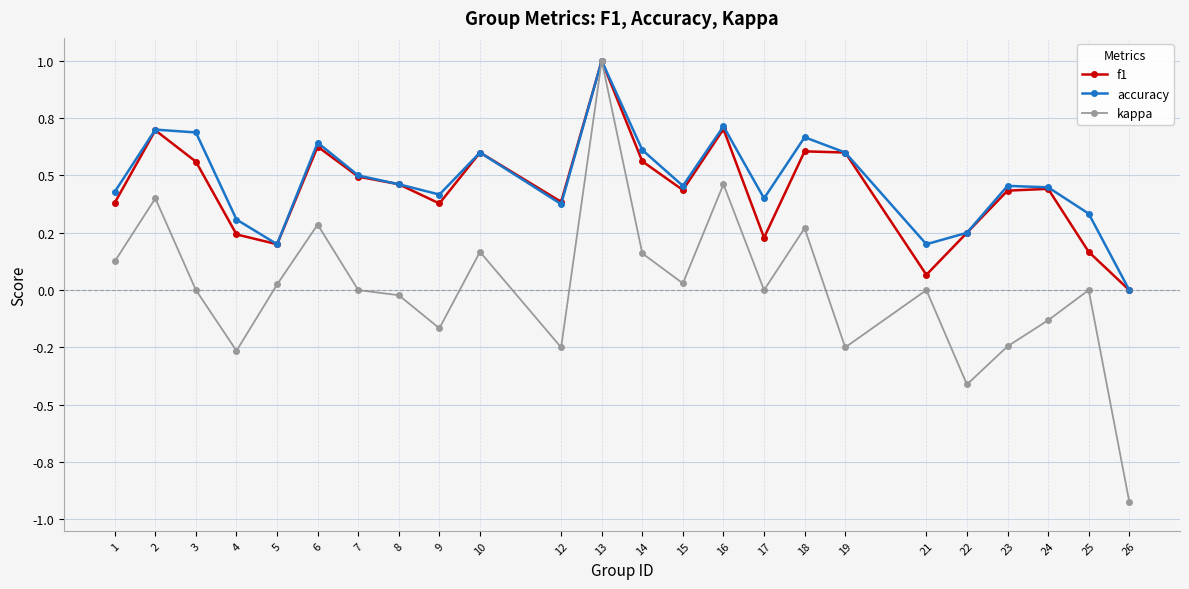

What is the value of the f1 point at the 3rd from the left?

0.6